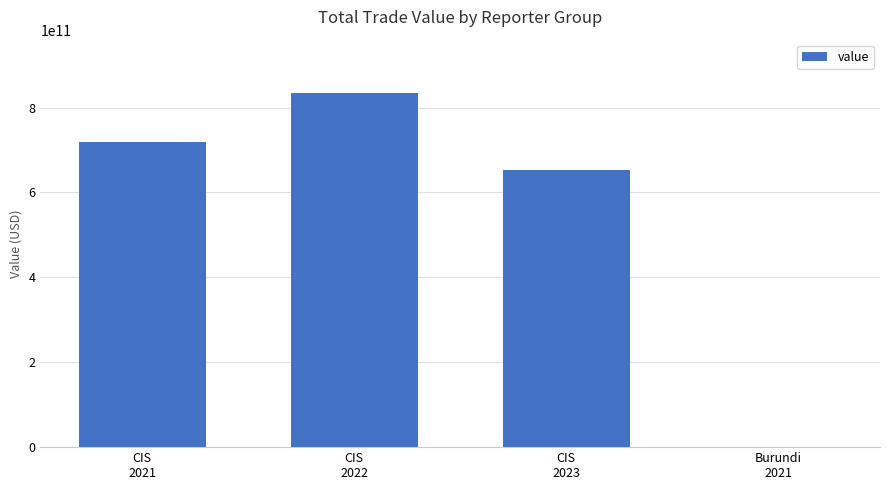

Are the bars grouped side by side (vs. stacked)?

No